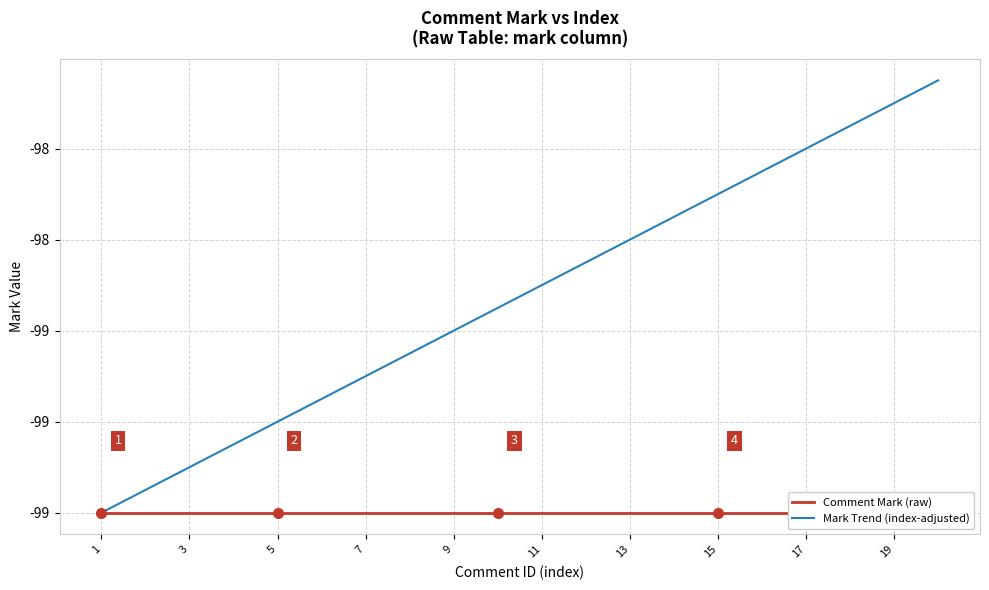

At which label does Mark Trend (index-adjusted) reach its minimum?

1